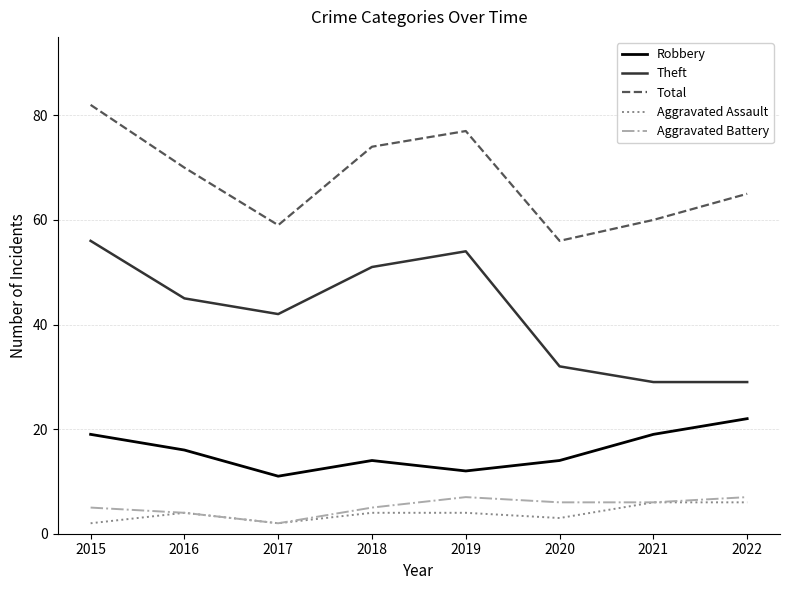

Between 2016 and 2020, which series saw the biggest shift?

Total